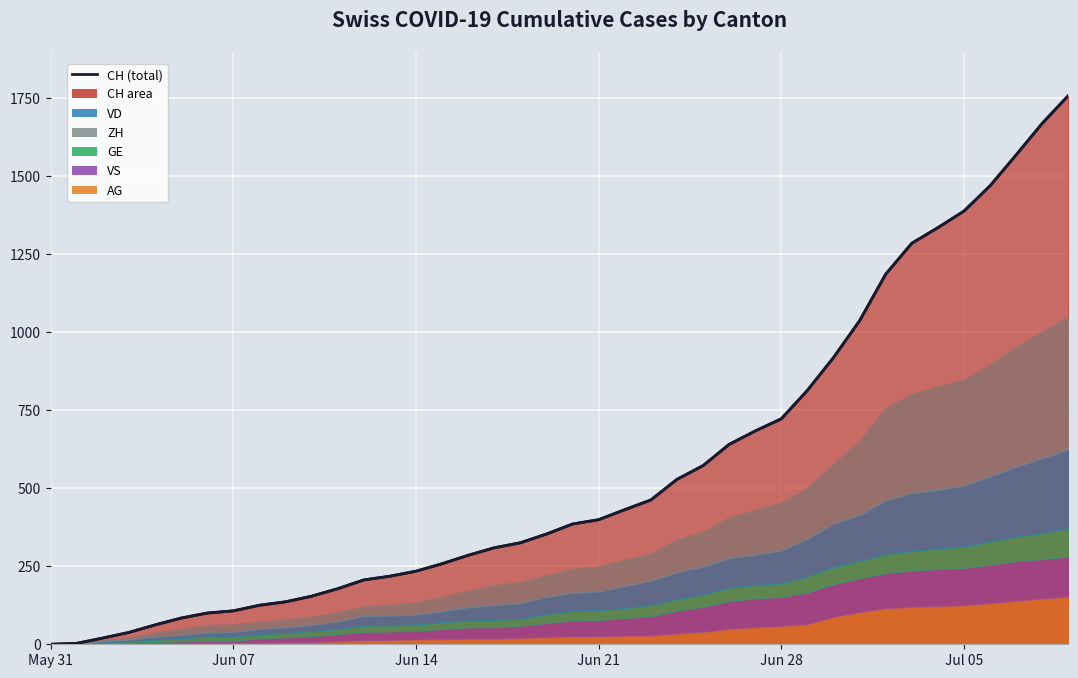

What is the value of the 34th point from the left?

1284